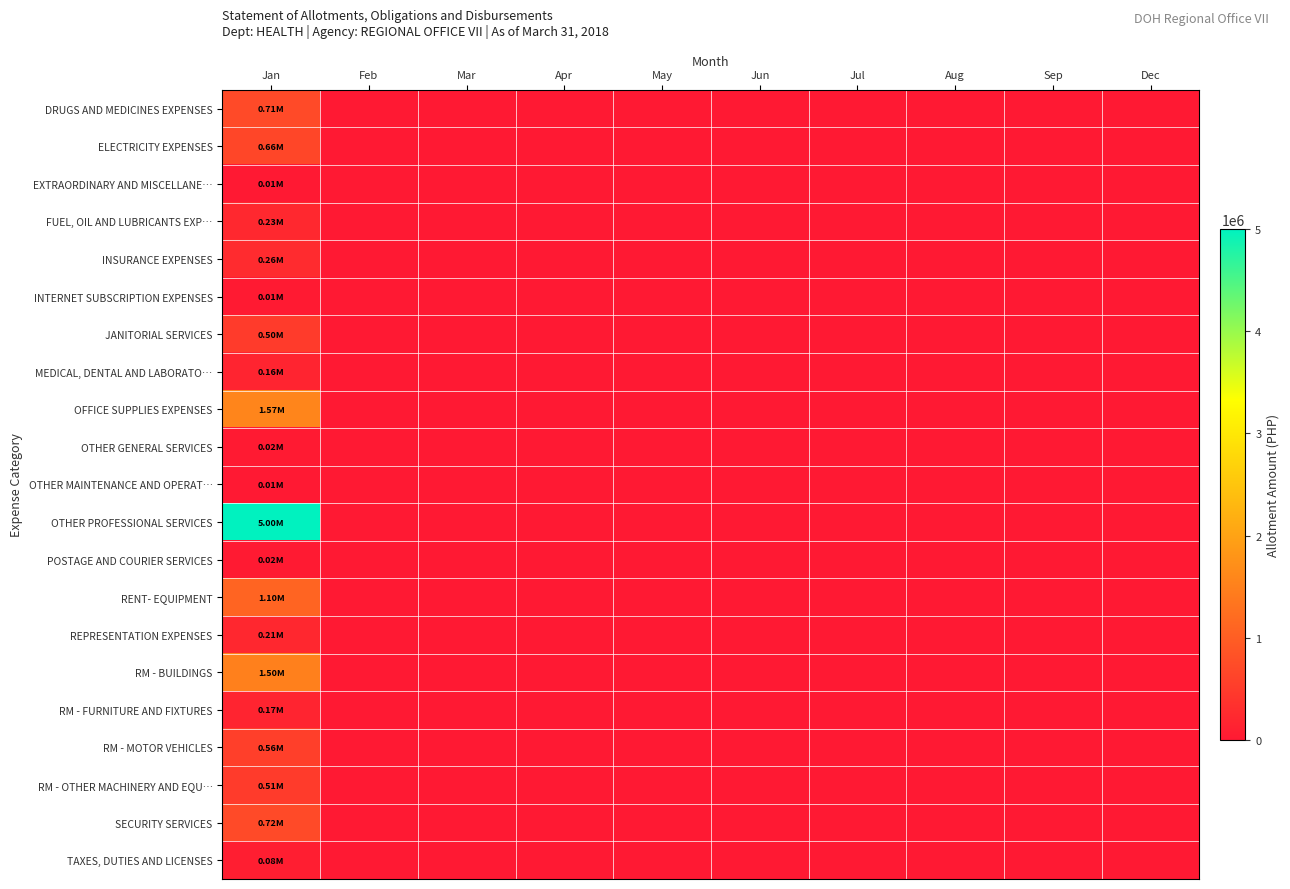

Which label corresponds to the smallest value in the chart?

Feb